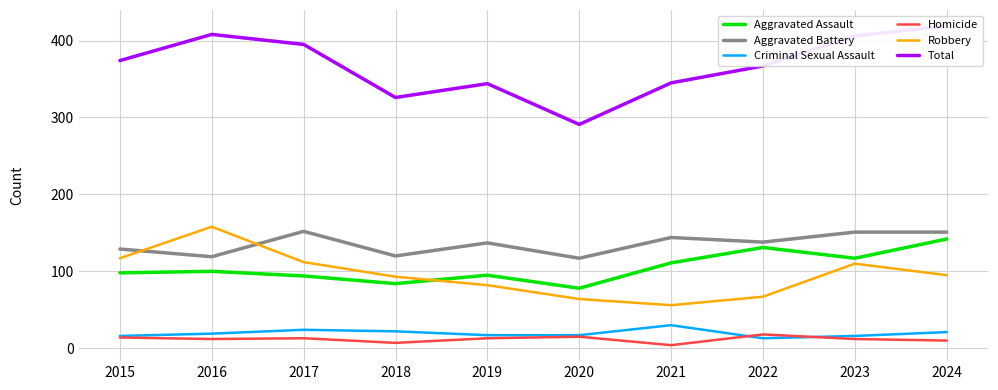

Reading left to right, list all the values displayed in this chart.

Aggravated Assault: 2015=98	2016=100	2017=94	2018=84	2019=95	2020=78	2021=111	2022=131	2023=117	2024=142
Aggravated Battery: 2015=129	2016=119	2017=152	2018=120	2019=137	2020=117	2021=144	2022=138	2023=151	2024=151
Criminal Sexual Assault: 2015=16	2016=19	2017=24	2018=22	2019=17	2020=17	2021=30	2022=13	2023=16	2024=21
Homicide: 2015=14	2016=12	2017=13	2018=7	2019=13	2020=15	2021=4	2022=18	2023=12	2024=10
Robbery: 2015=117	2016=158	2017=112	2018=93	2019=82	2020=64	2021=56	2022=67	2023=110	2024=95
Total: 2015=374	2016=408	2017=395	2018=326	2019=344	2020=291	2021=345	2022=367	2023=406	2024=419